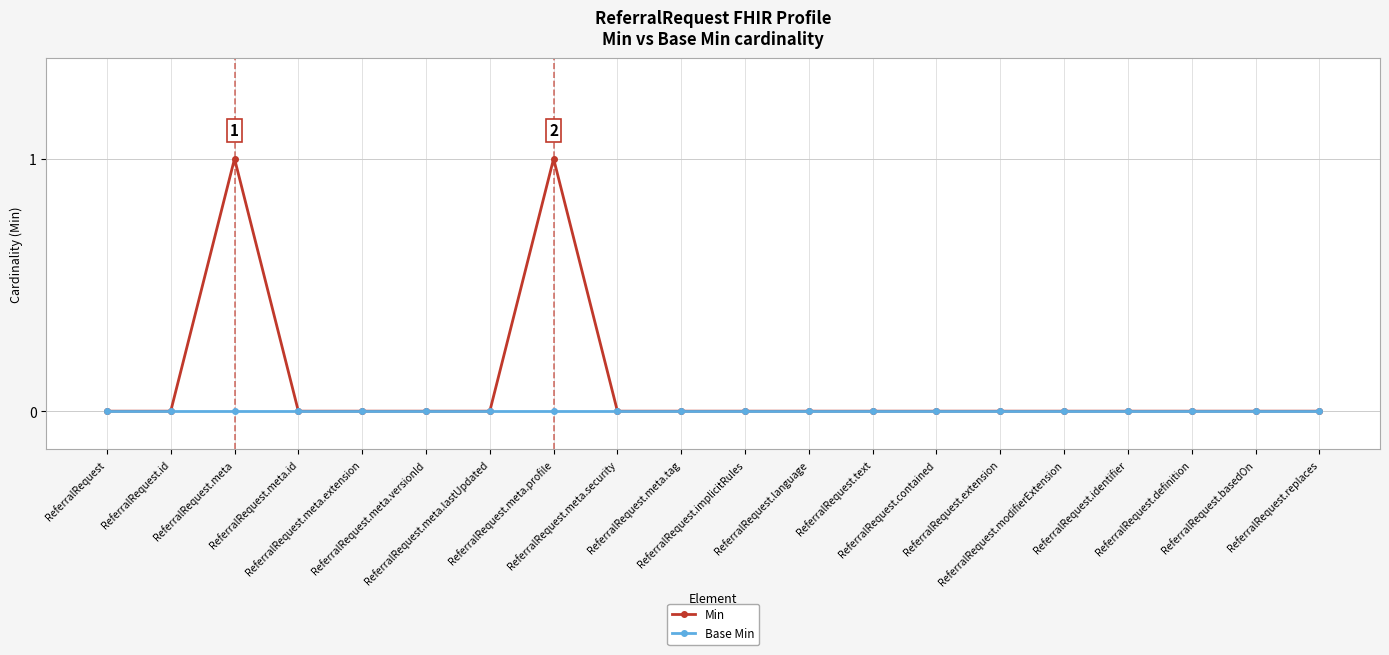

The Min series shows 0 at ReferralRequest.meta.profile. True or false?

False